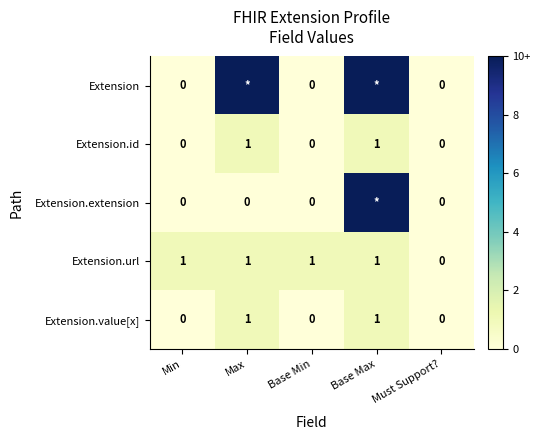

Which label corresponds to the smallest value in the chart?

Min